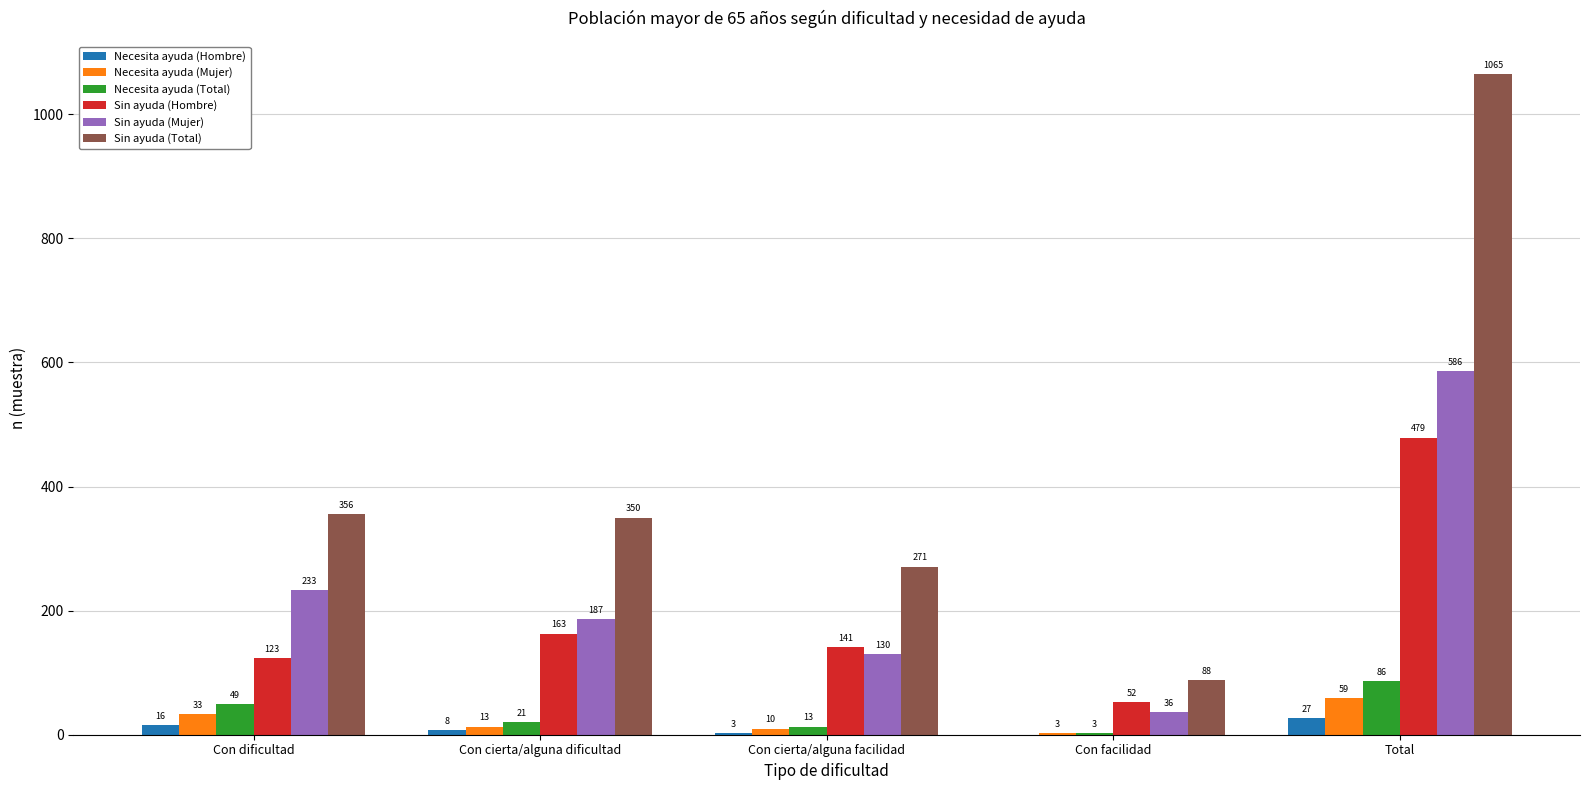

What are all the series names shown in the legend?

Necesita ayuda (Hombre), Necesita ayuda (Mujer), Necesita ayuda (Total), Sin ayuda (Hombre), Sin ayuda (Mujer), Sin ayuda (Total)